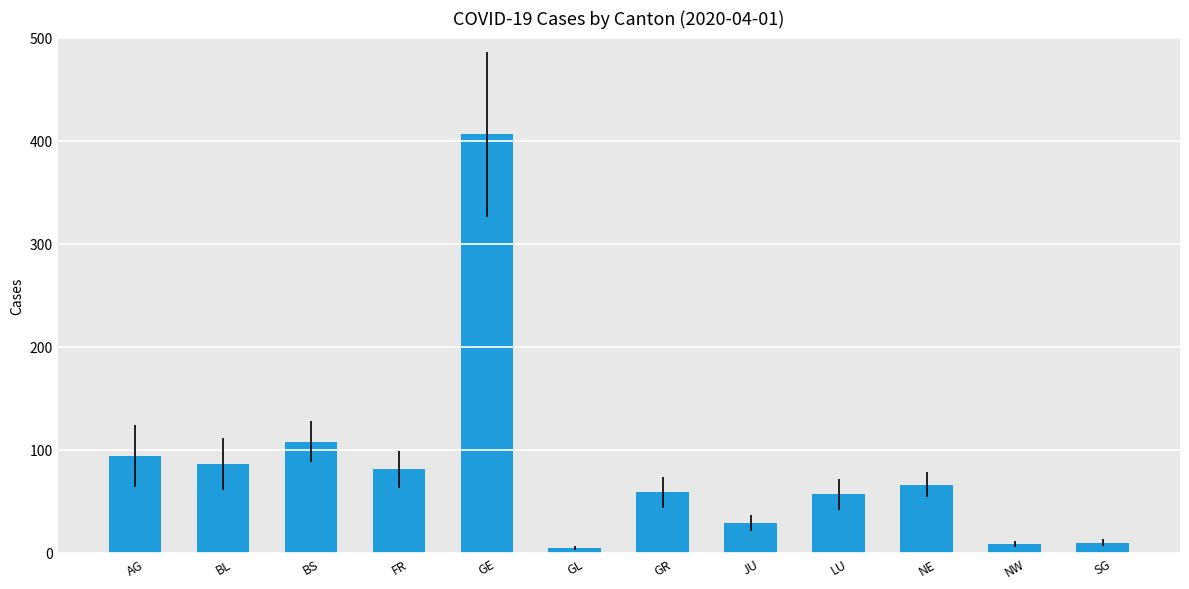

At which label is the value closest to 205?

BS